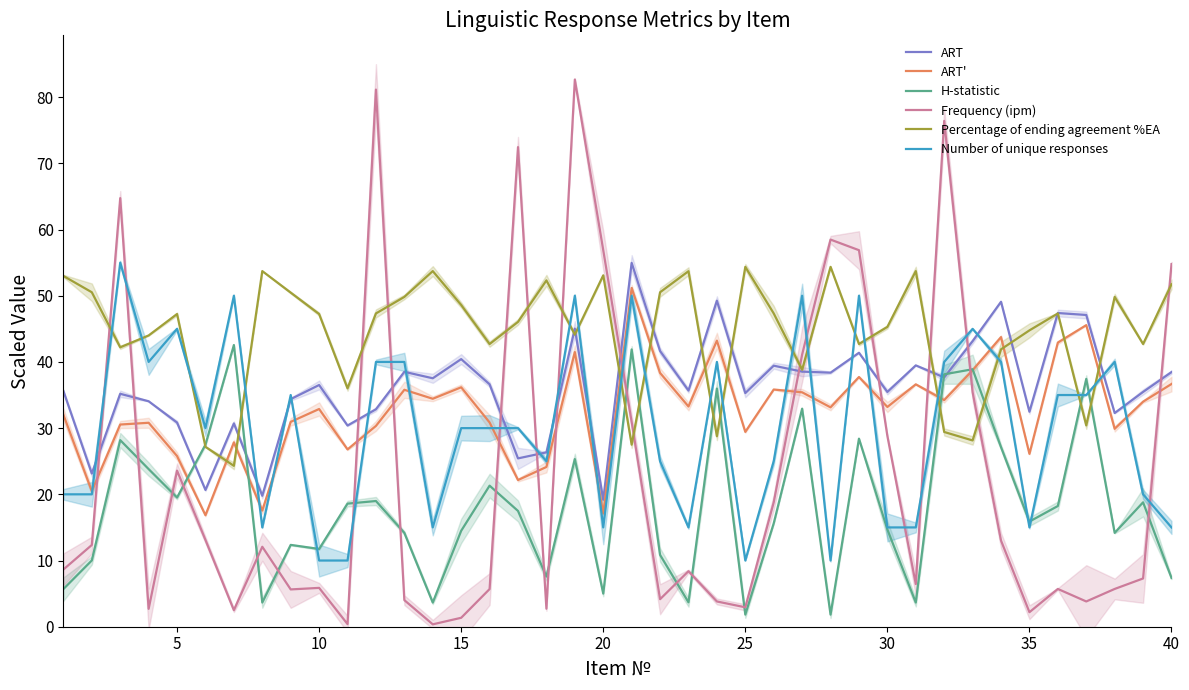

Does the chart display data point markers on the line(s)?

No